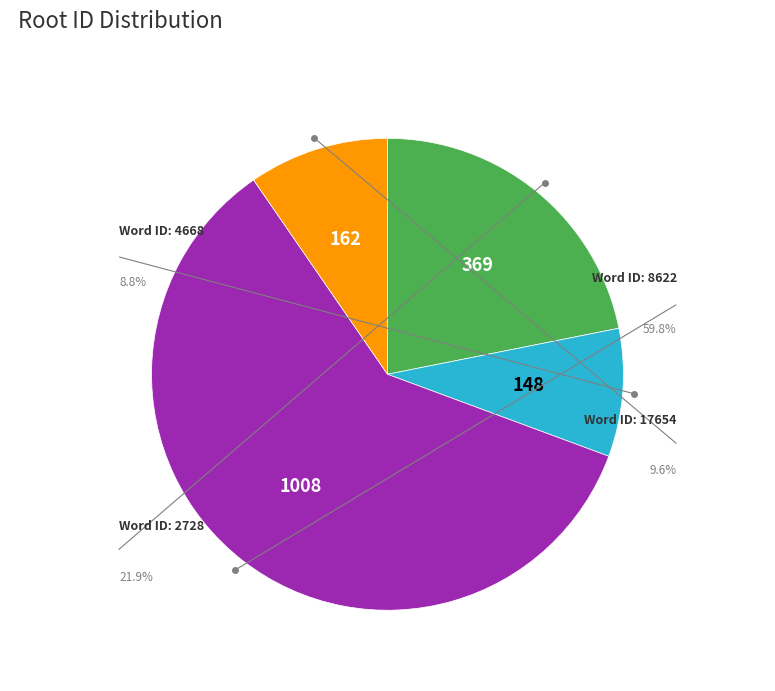

To the nearest percent, what percentage of the pie is 8622?

60%